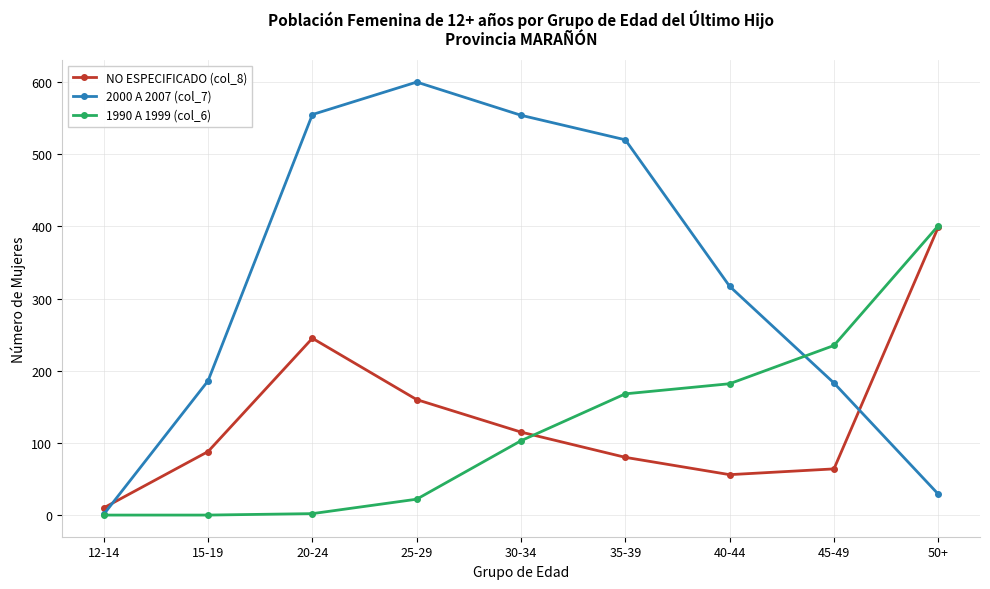

Does the chart display data point markers on the line(s)?

Yes